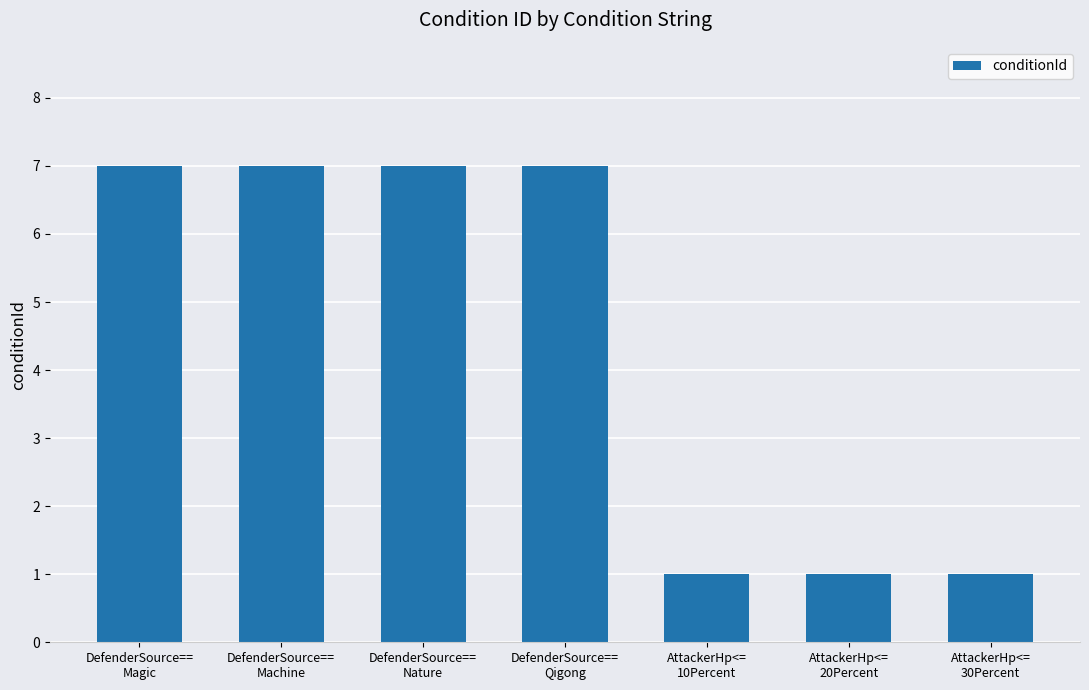

What is the sum of all values?

31